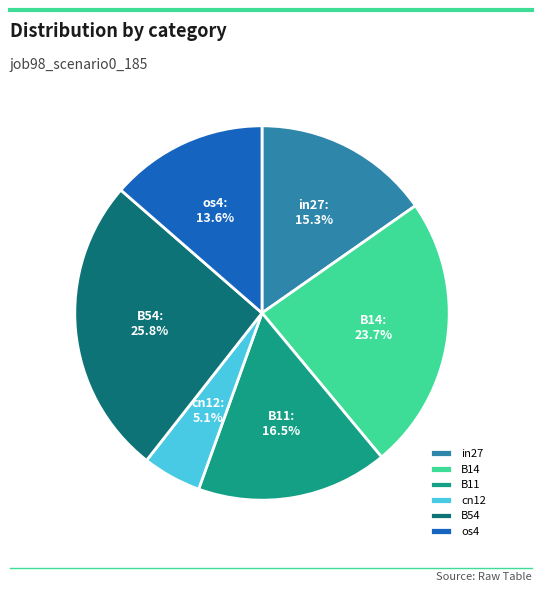

To the nearest percent, what portion does B14 represent?

24%